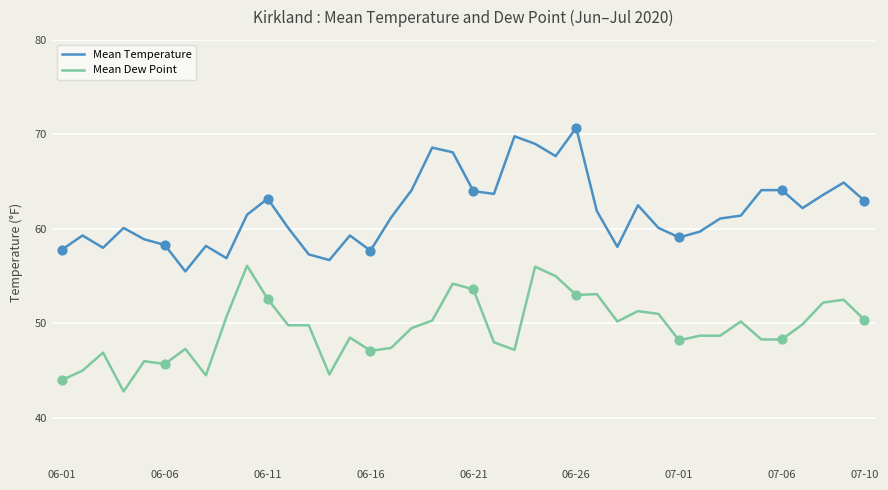

What is the smallest value displayed?

42.8